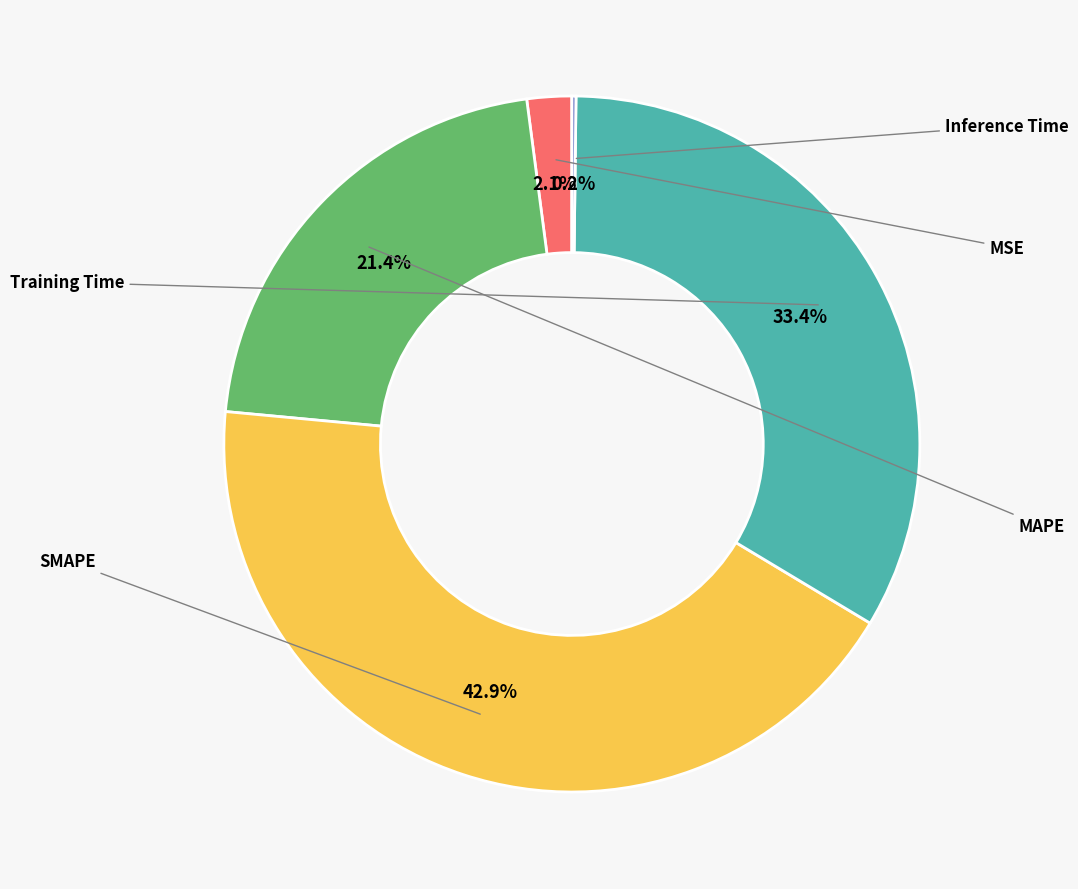

To the nearest percent, what is the average slice percentage?

20%